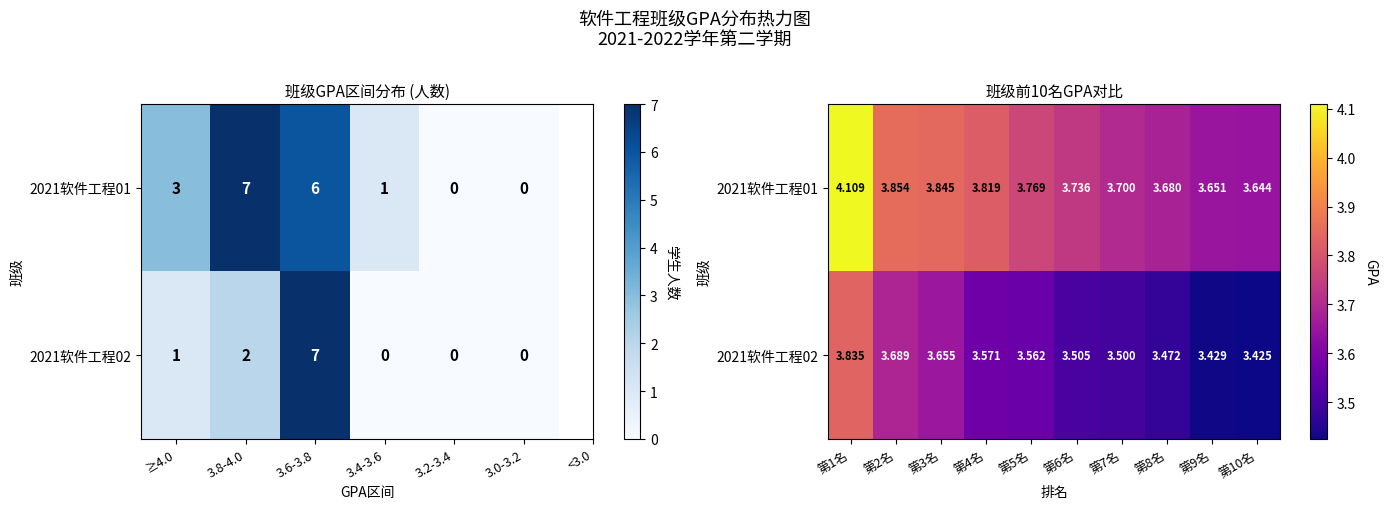

Count the number of data series in this chart.

2